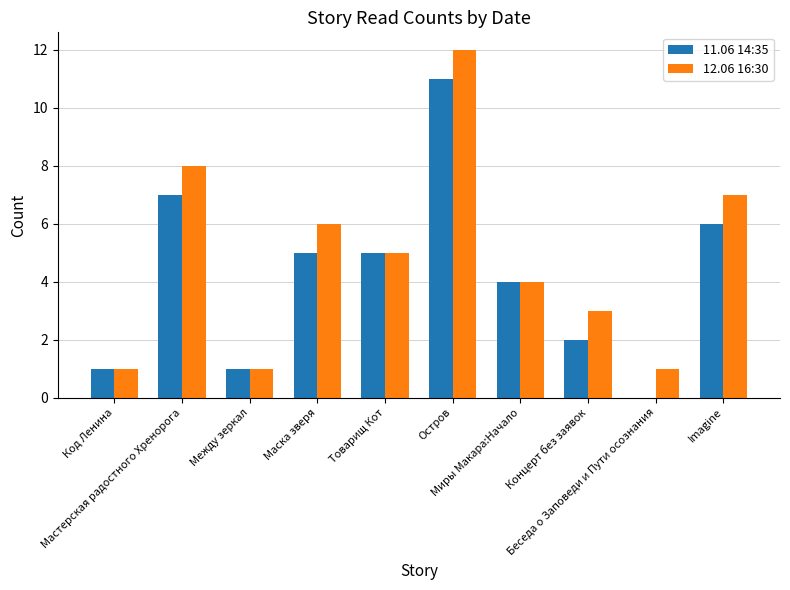

What are all the series names shown in the legend?

11.06 14:35, 12.06 16:30